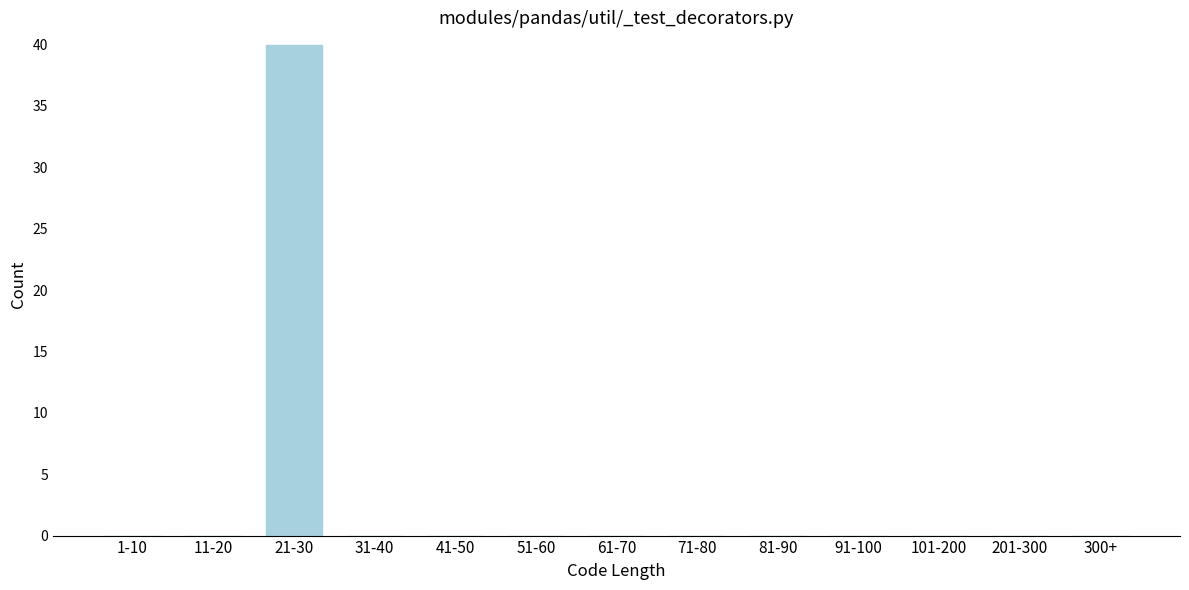

Reading right to left, list all the values displayed in this chart.

300+=0	201-300=0	101-200=0	91-100=0	81-90=0	71-80=0	61-70=0	51-60=0	41-50=0	31-40=0	21-30=40	11-20=0	1-10=0